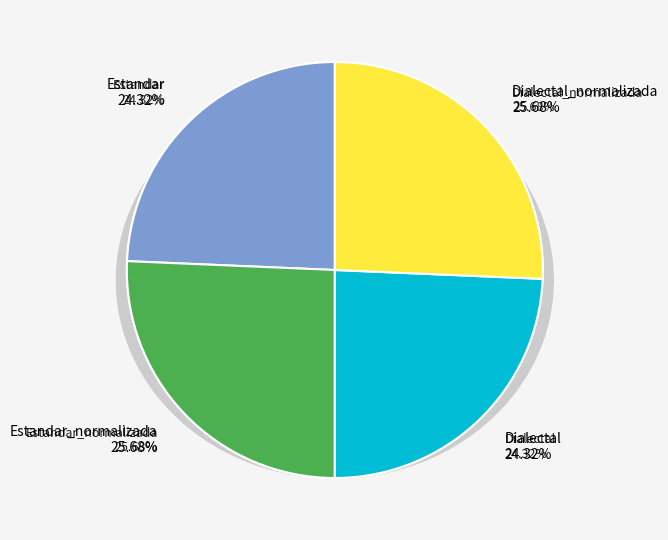

To the nearest percent, what is the combined percentage of Estandar_normalizada and Dialectal?

50%